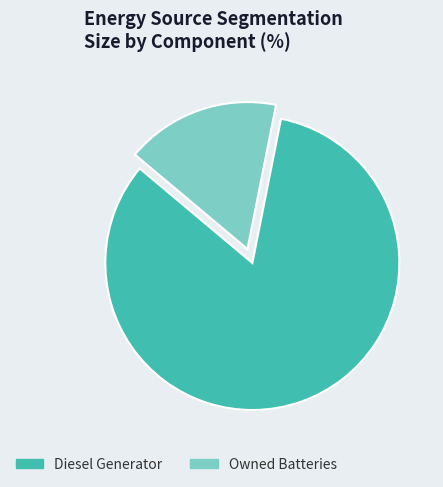

Is it true that Diesel Generator is 83% of the pie?

True